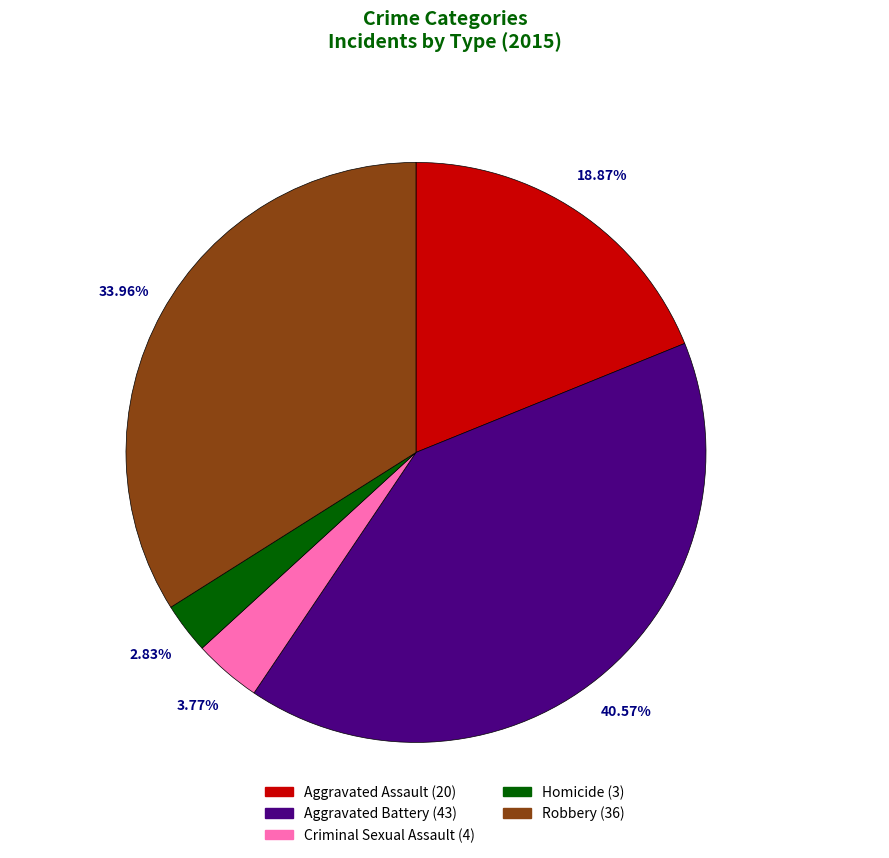

Is Aggravated Assault the majority of the pie?

No